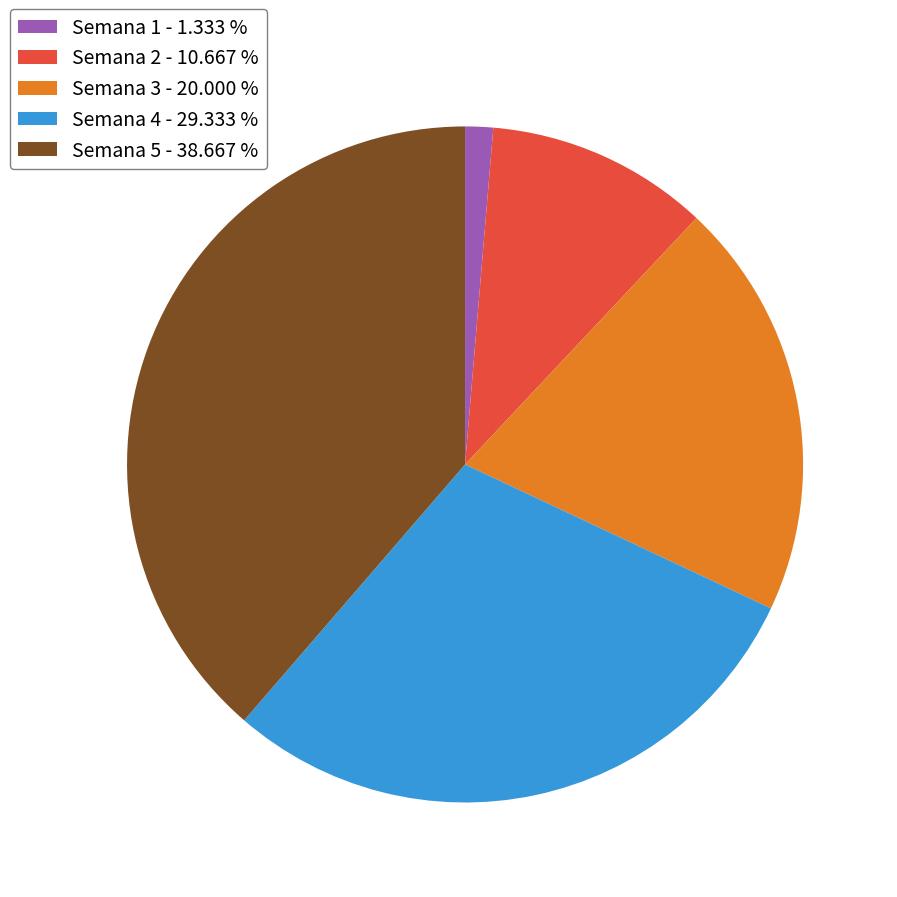

Combined, do Semana 1 - 1.333 % and Semana 3 - 20.000 % account for over 50%?

No